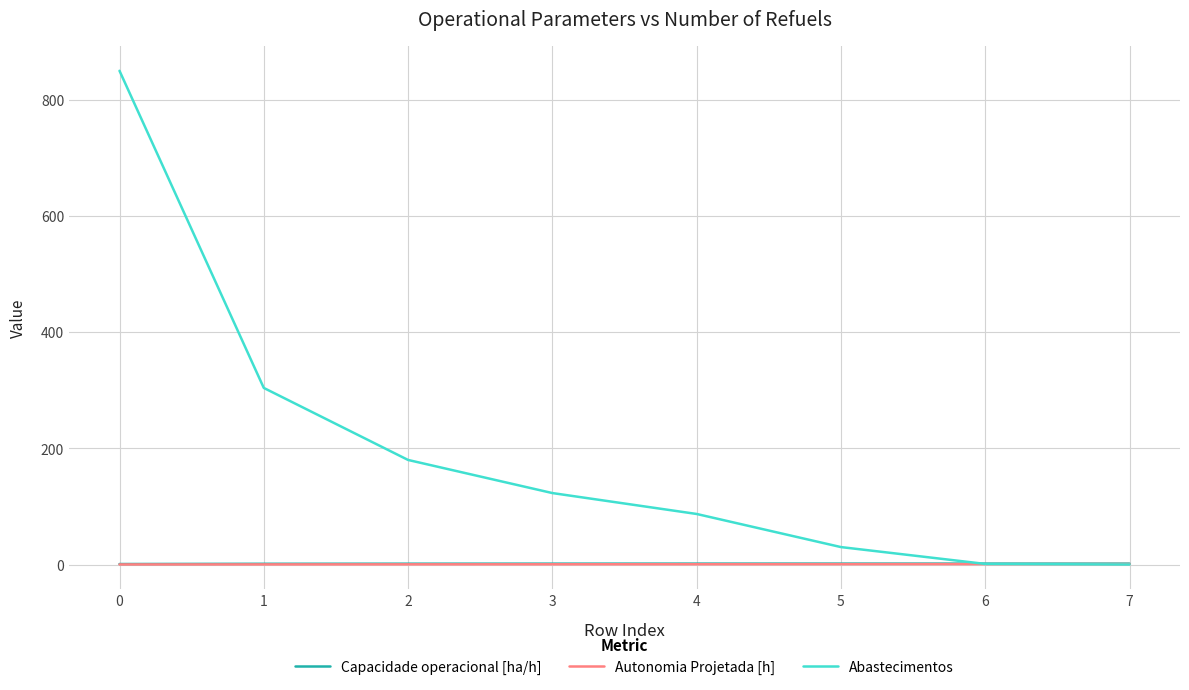

Is the value of Capacidade operacional [ha/h] at 0 greater than the value of Abastecimentos at 0?

No